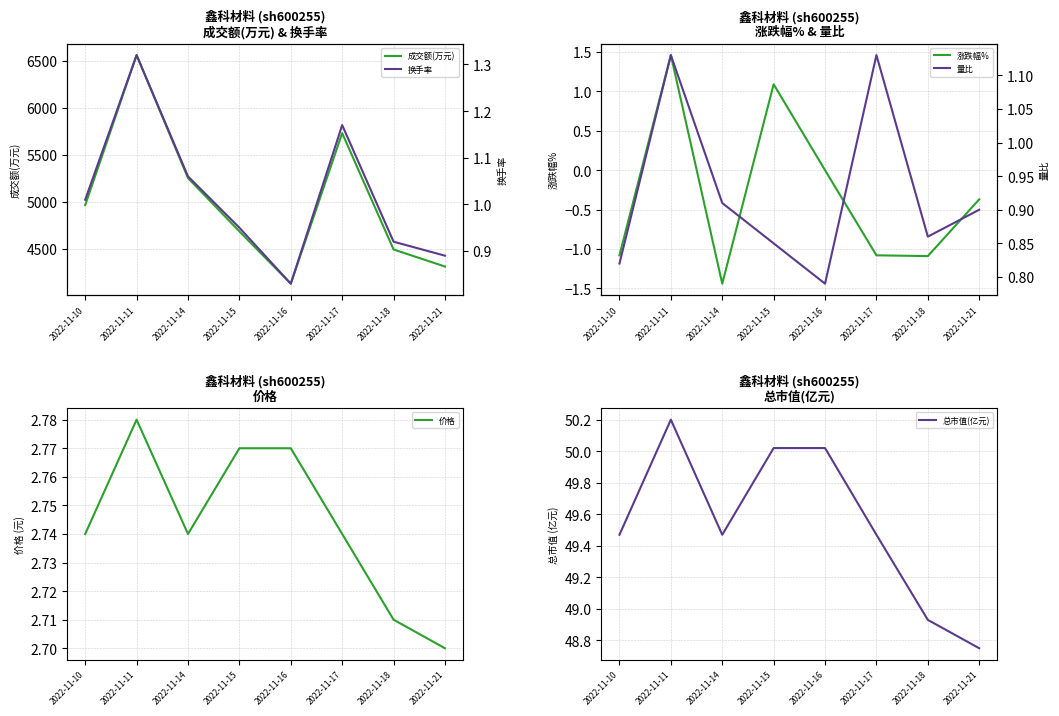

What is the maximum value for 成交额(万元)?

6558